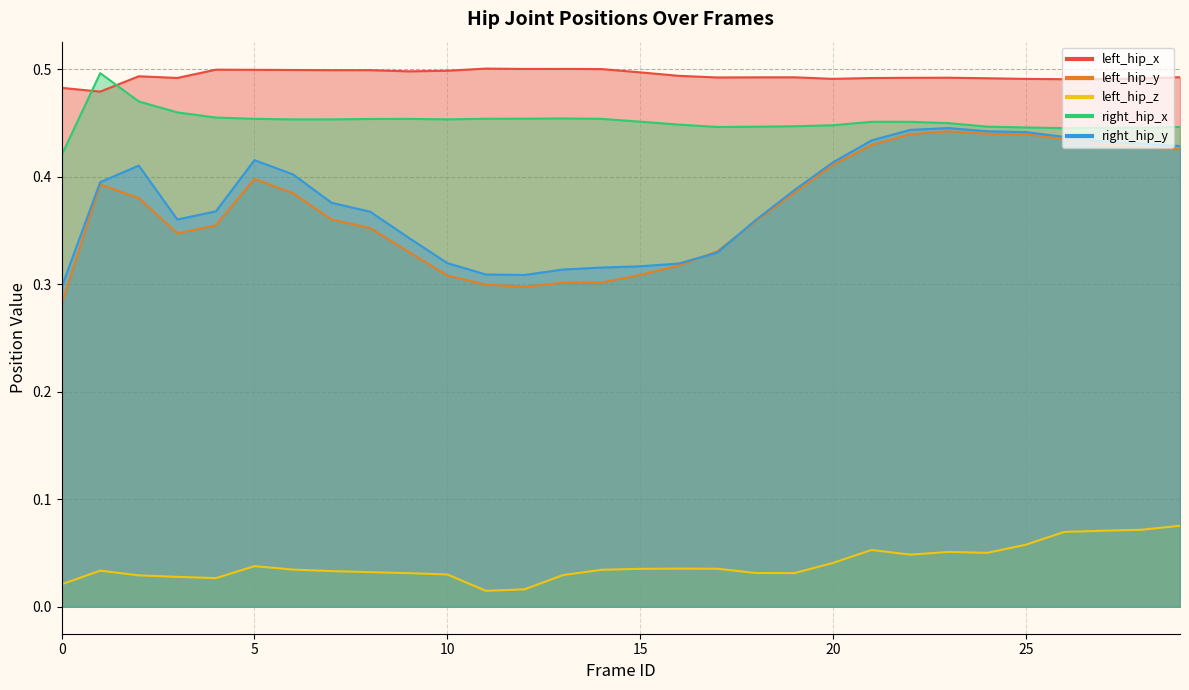

At how many categories does at least one series exceed 0?

30